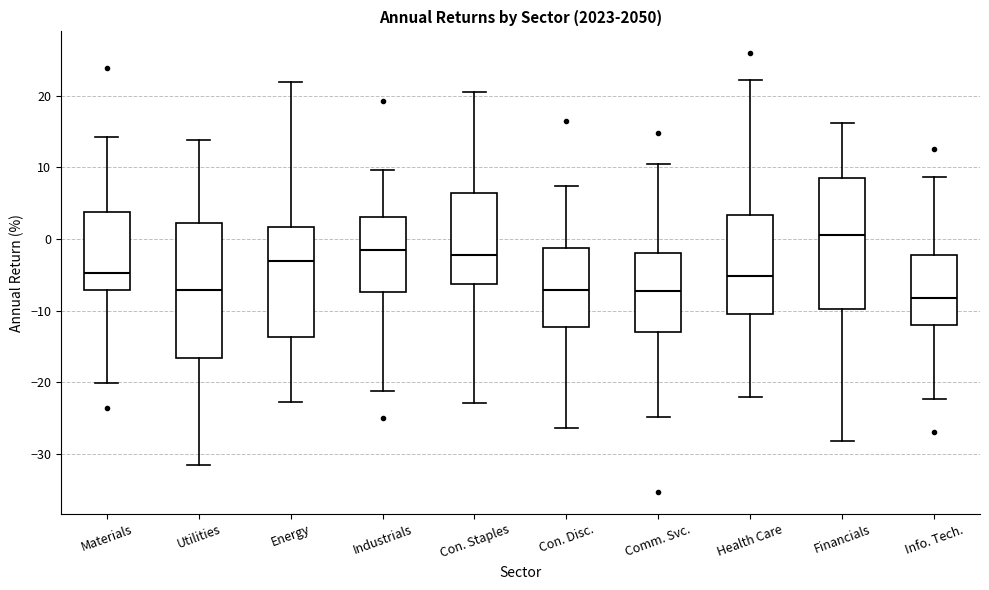

Reading left to right, transcribe this box plot: for each box, give where its median line is, the range the box spans, and where its two whiskers end, as read against the y-axis. The values are not printed on the chart, so give them approximately, as read against the axis.

Materials: median -5, box -7 to 4, whiskers -20 to 14
Utilities: median -7, box -17 to 2, whiskers -32 to 14
Energy: median -3, box -14 to 2, whiskers -23 to 22
Industrials: median -2, box -7 to 3, whiskers -21 to 10
Con. Staples: median -2, box -6 to 6, whiskers -23 to 21
Con. Disc.: median -7, box -12 to -1, whiskers -26 to 7
Comm. Svc.: median -7, box -13 to -2, whiskers -25 to 11
Health Care: median -5, box -10 to 3, whiskers -22 to 22
Financials: median 1, box -10 to 8, whiskers -28 to 16
Info. Tech.: median -8, box -12 to -2, whiskers -22 to 9